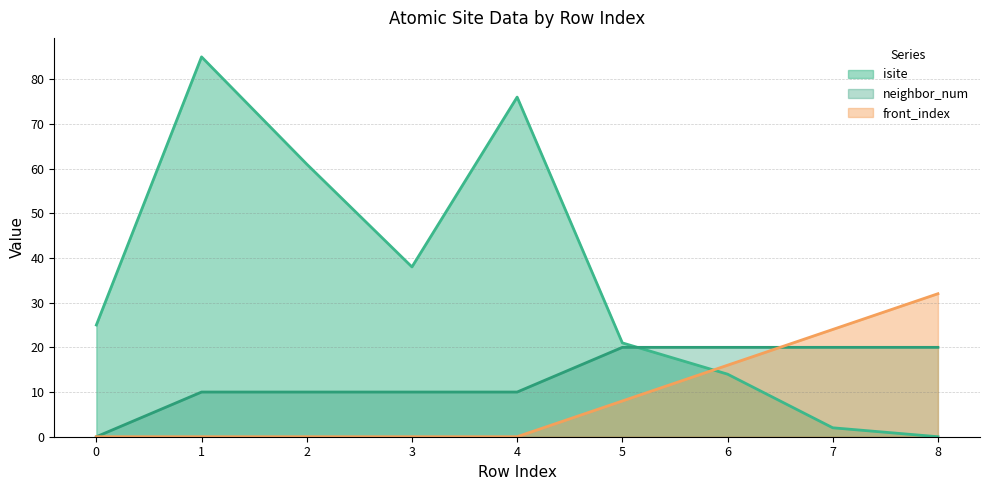

What is the difference between the second highest and minimum values in the neighbor_num series?

20